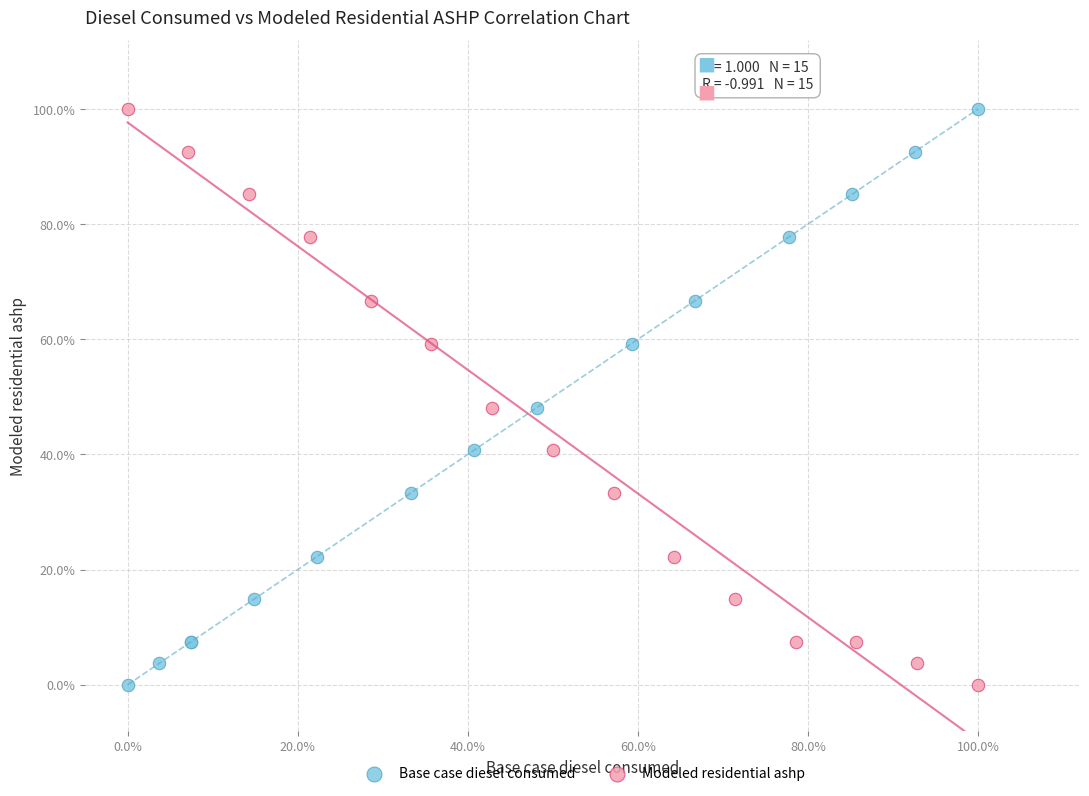

What are all the series names shown in the legend?

Base case diesel consumed, Modeled residential ashp